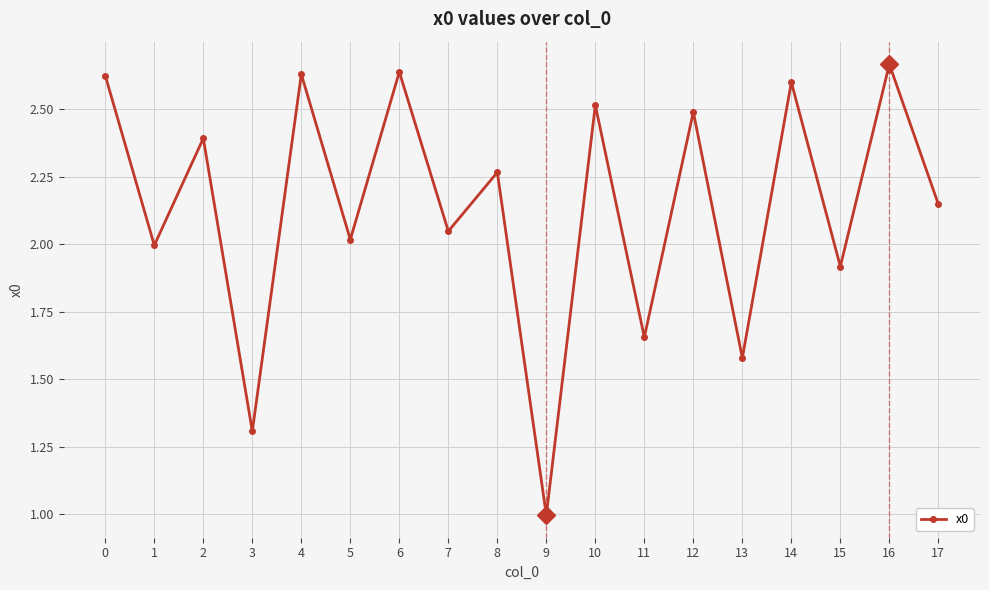

How many interior local peaks (higher than both neighbors) does the data have?

8